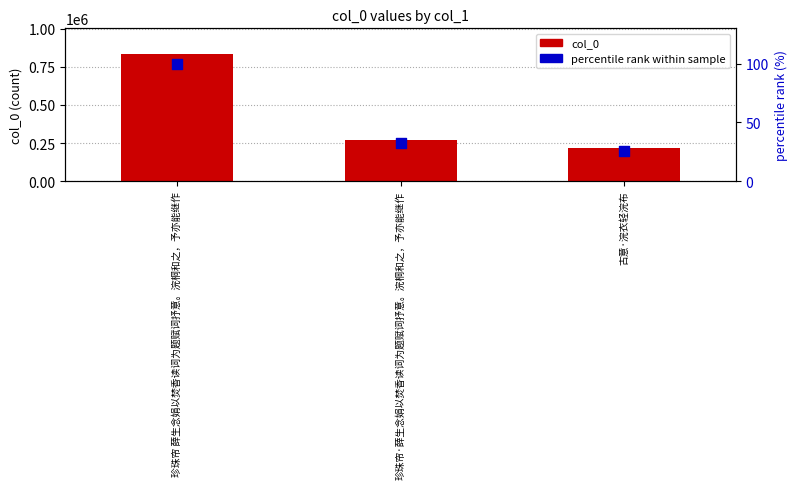

Which series reaches the minimum Y coordinate?

percentile rank within sample